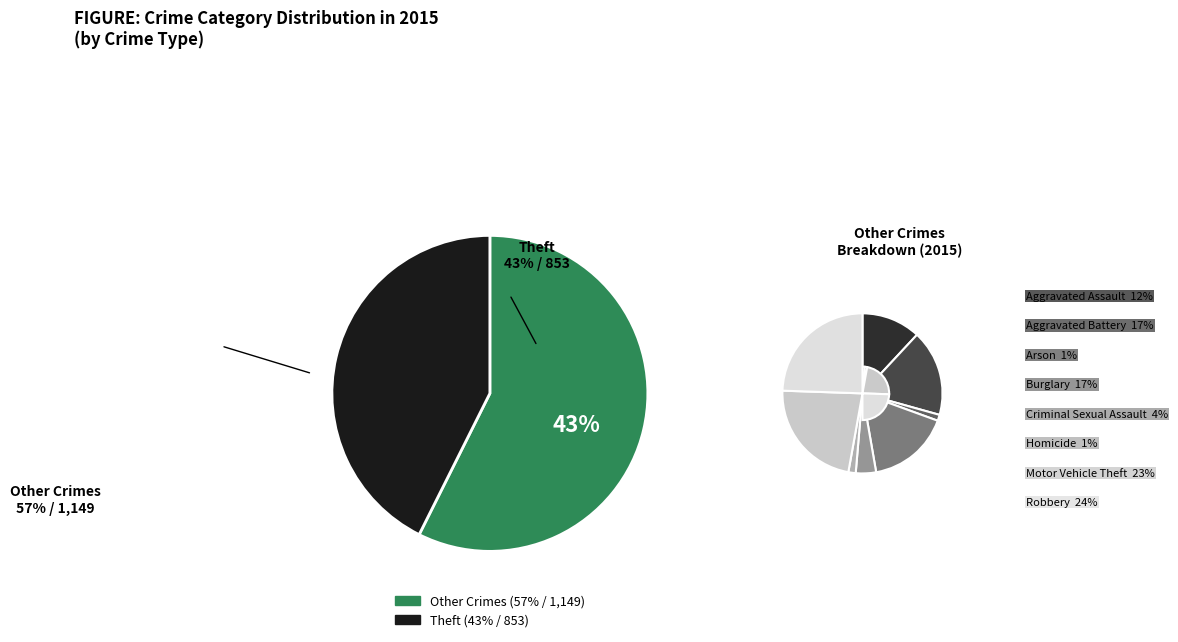

Is it true that Criminal Sexual Assault is 1% of the pie?

False